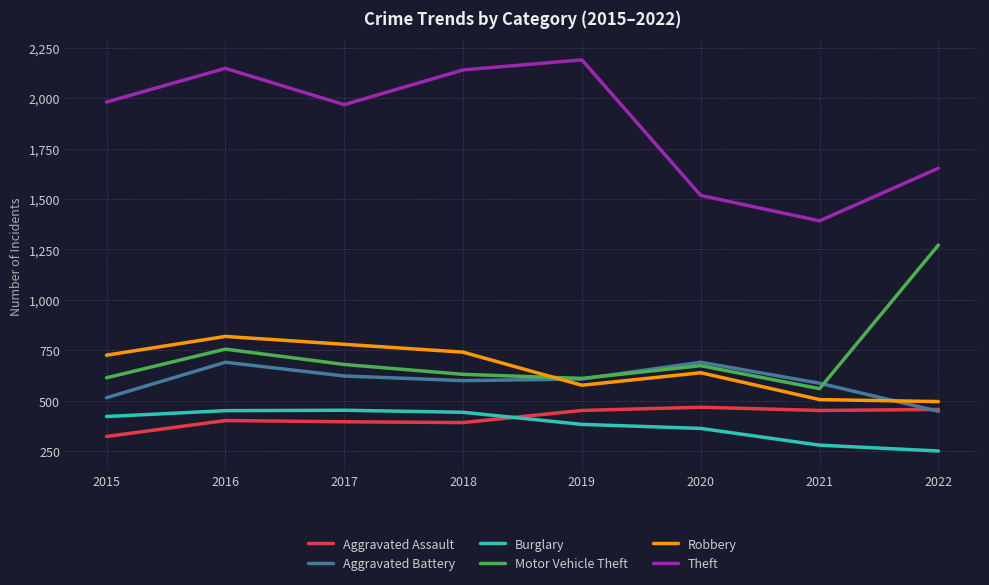

What is the maximum value for Burglary?

453